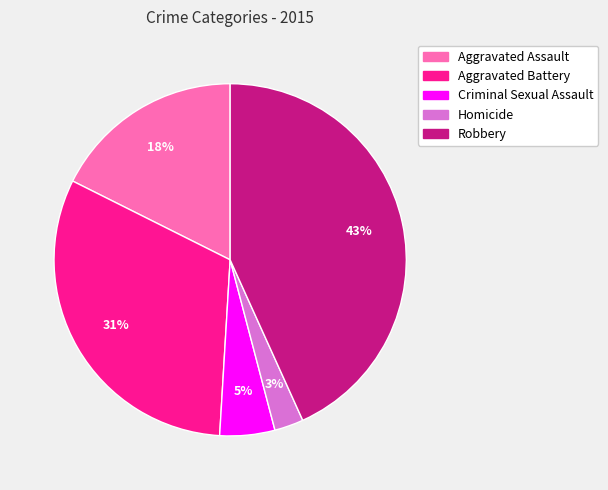

Which slice is the largest?

Robbery